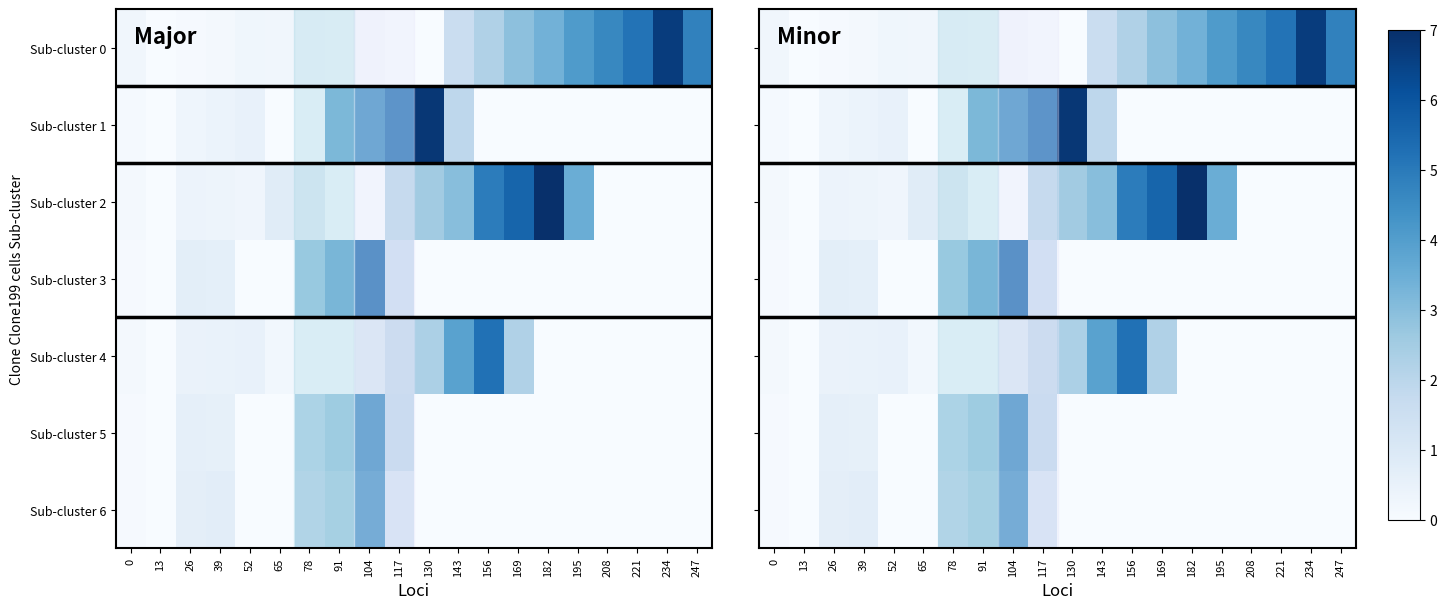

The Sub-cluster 6 series shows 1.5 at 195. True or false?

False